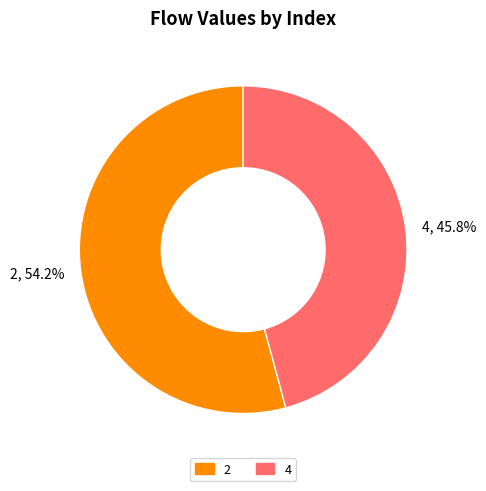

What portion of the pie excludes 4, 45.8%?

54.2%